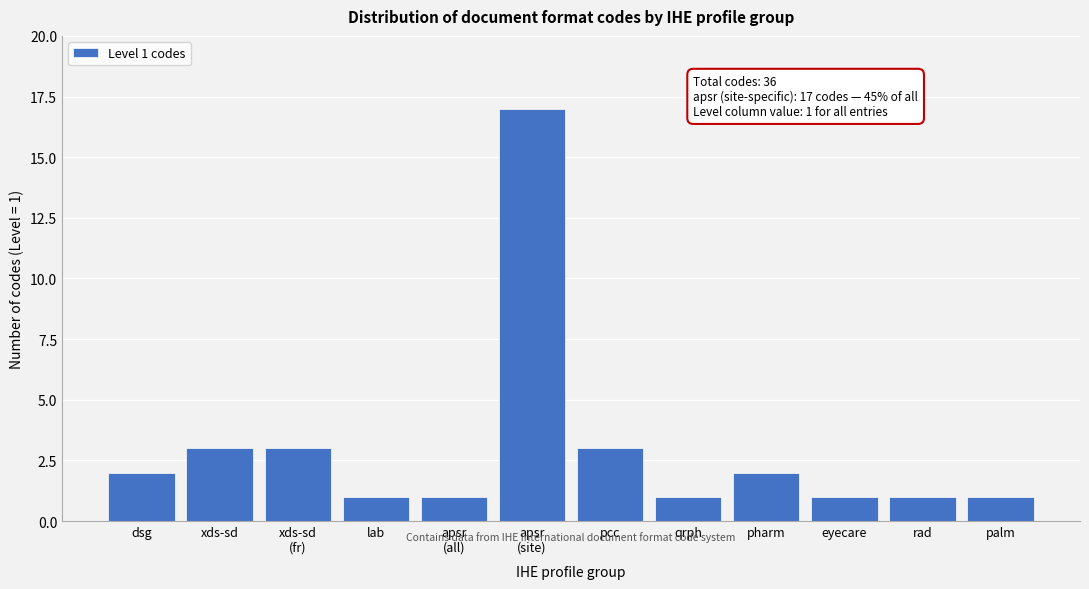

Reading left to right, list all the values displayed in this chart.

2	3	3	1	1	17	3	1	2	1	1	1